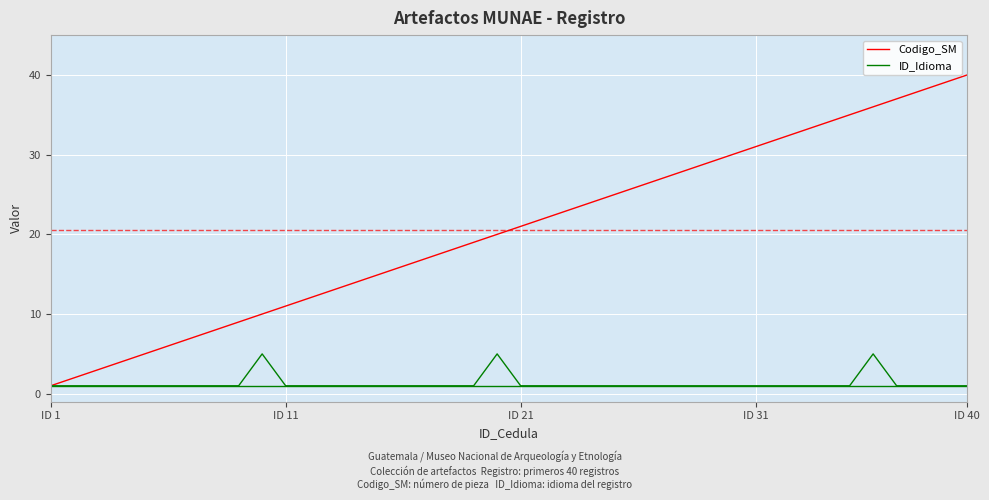

What is the total value across all series at ID 21?

22